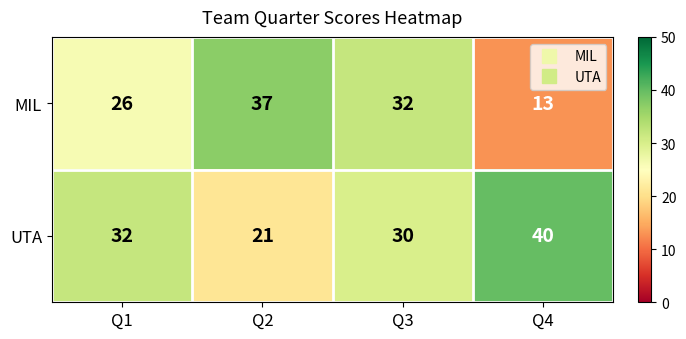

At Q2, list the series in order from smallest to largest.

UTA, MIL